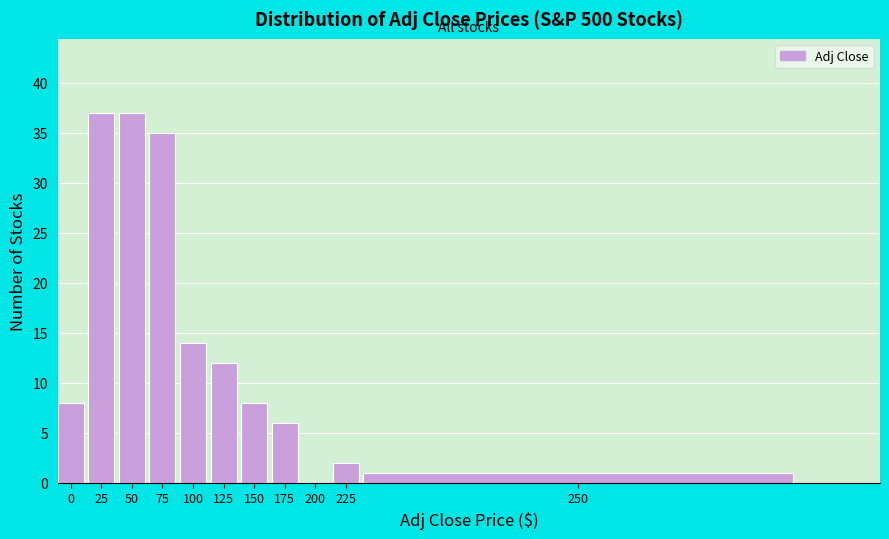

Reading left to right, transcribe all the data shown in this chart.

0=8	25=37	50=37	75=35	100=14	125=12	150=8	175=6	200=0	225=2	250=1